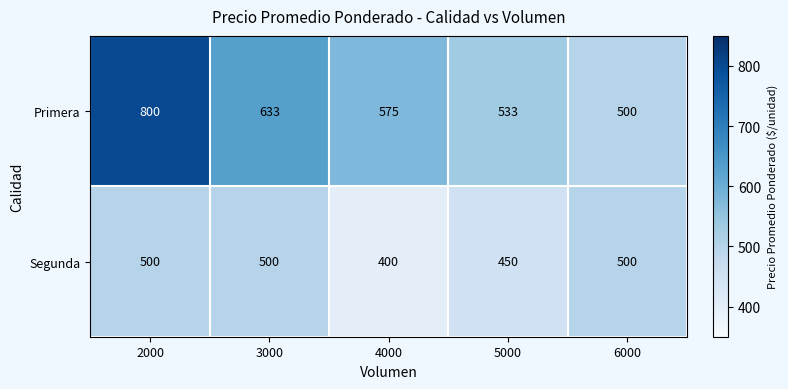

What is the smallest value displayed?

400